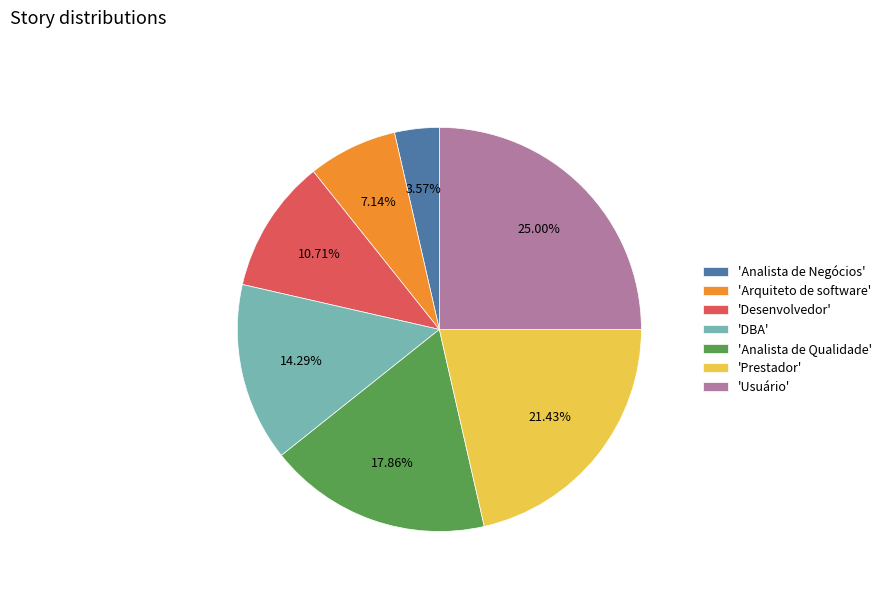

Which category has the biggest portion of the pie?

'Usuário'